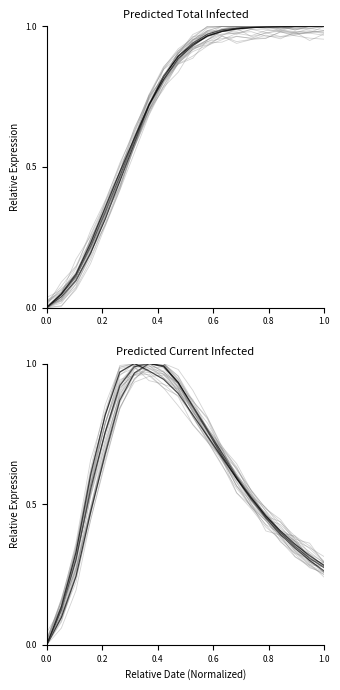

Does the chart display data point markers on the line(s)?

No